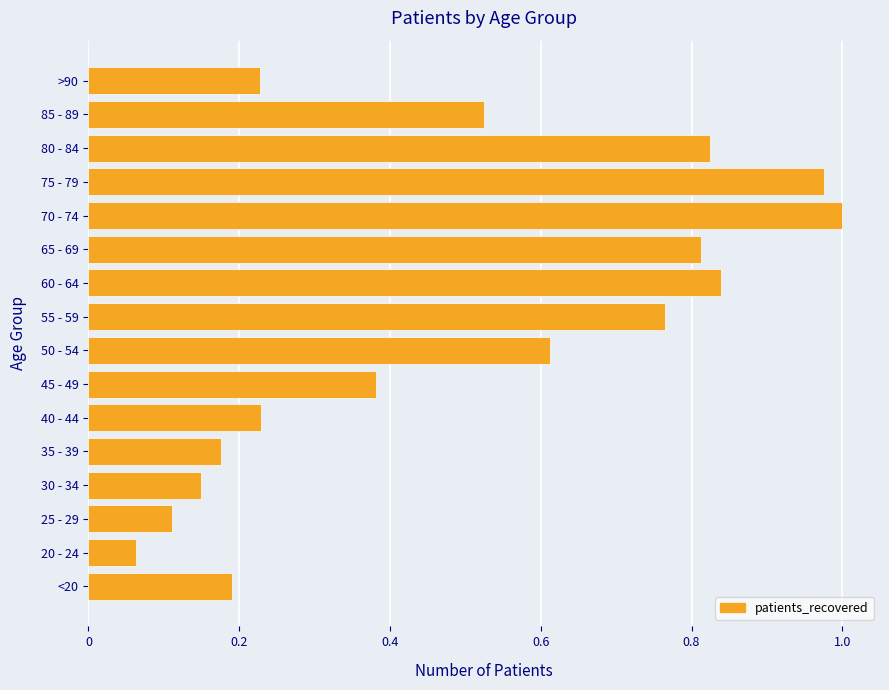

Is it true that the value at 50 - 54 is 0.3?

False